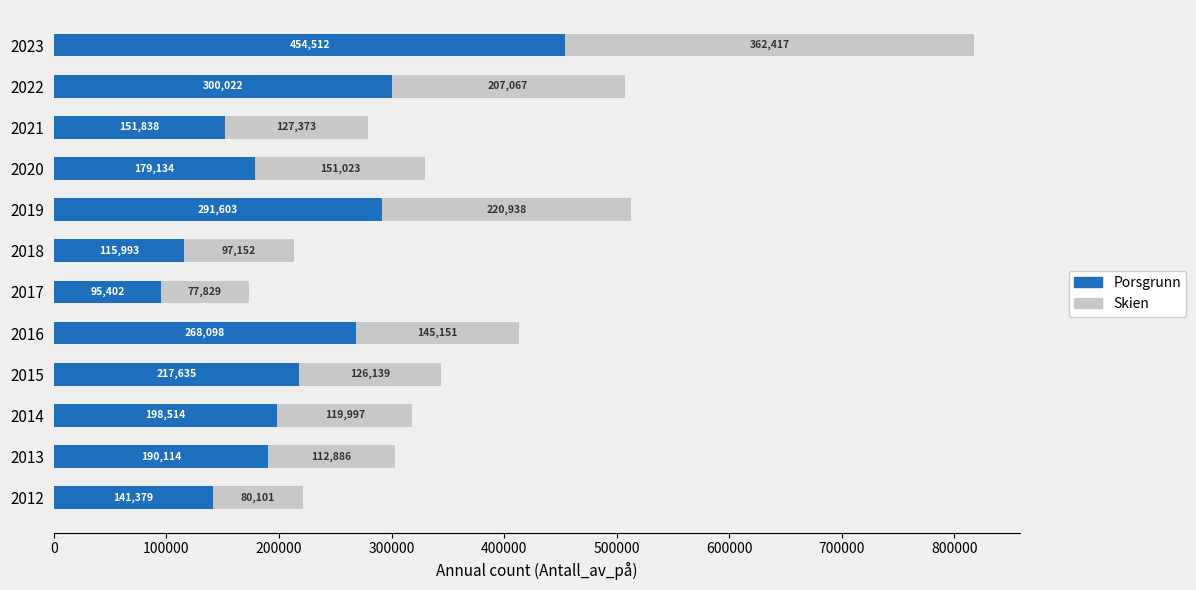

What is the sum of all Porsgrunn values?

2604244